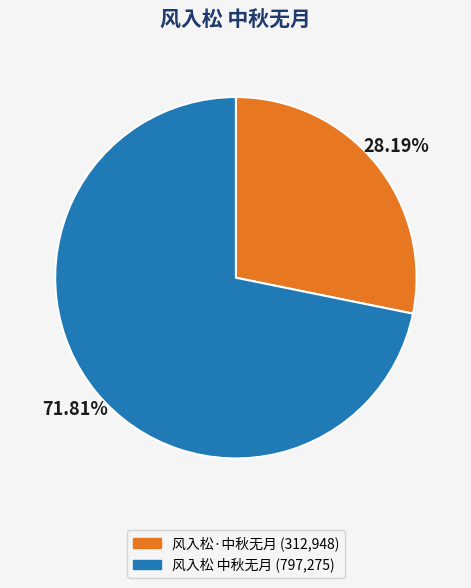

Which slice represents more than half of the pie?

风入松 中秋无月